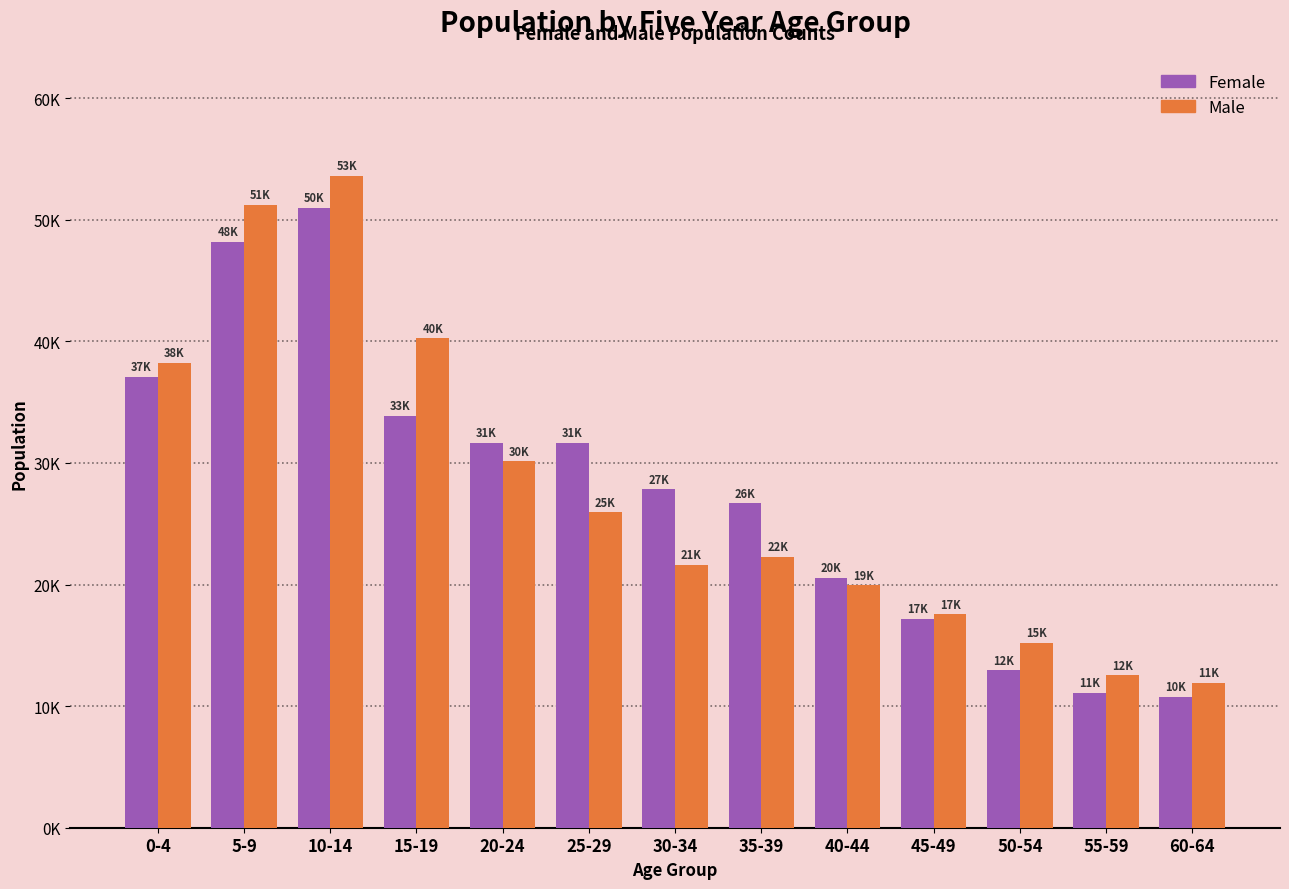

What position from the right is 15-19?

10